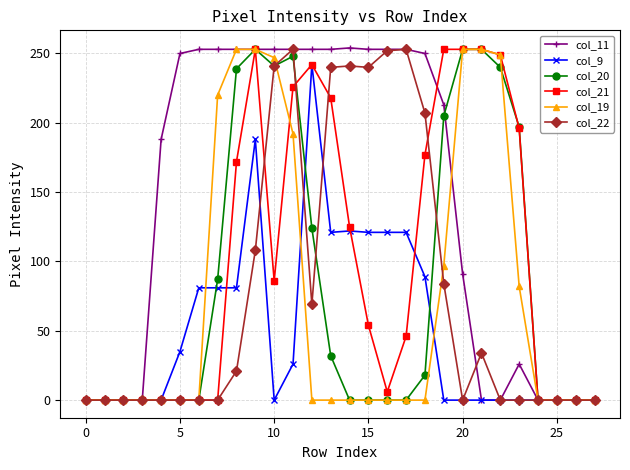

Which series has the largest total across all categories?

col_11